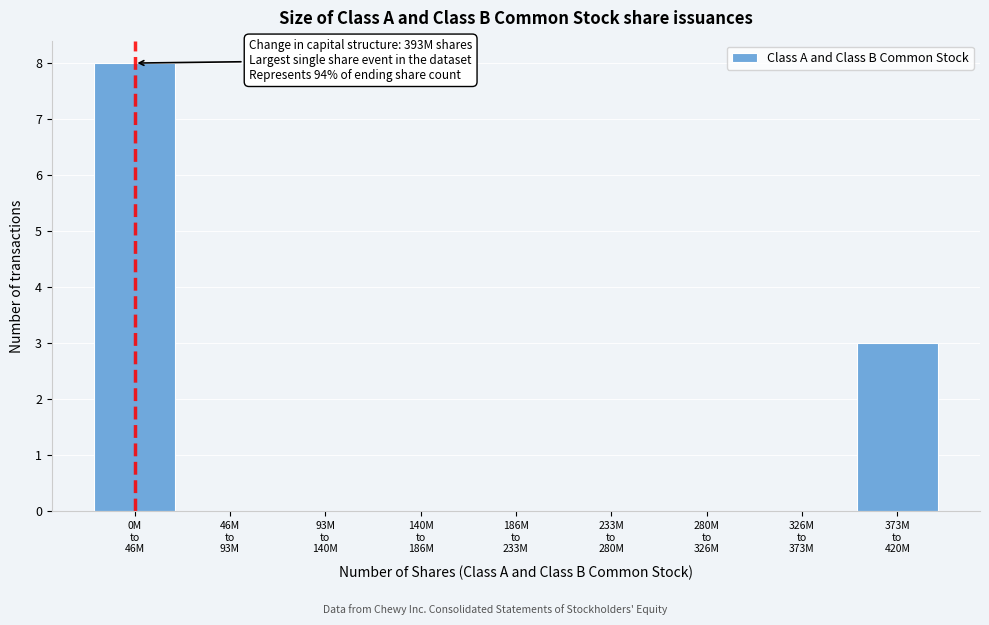

What is the greatest value displayed?

8